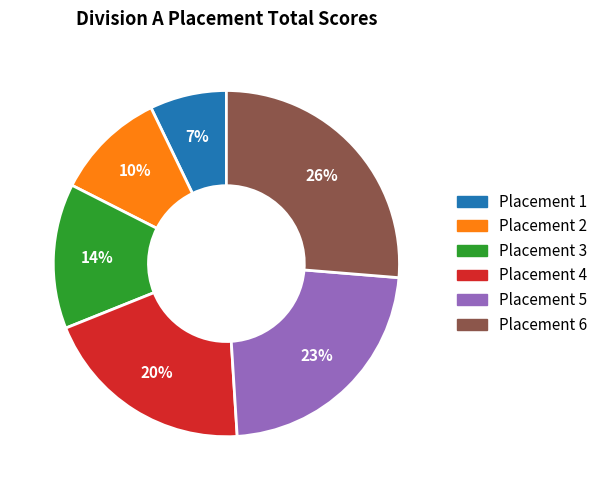

To the nearest percent, what percentage of the pie is Placement 4?

20%